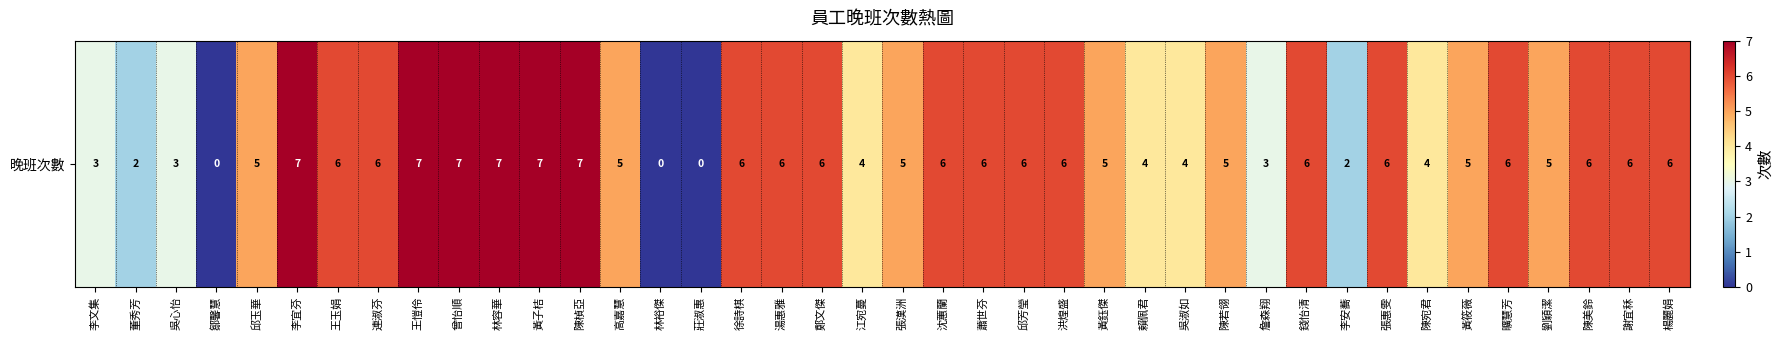

Reading left to right, transcribe all the data shown in this chart.

李文集=3	董秀芳=2	吳心怡=3	鄒馨慧=0	邱玉華=5	李宜芬=7	王玉娟=6	連淑芬=6	王愷伶=7	曾怡順=7	林容華=7	黃子桔=7	陳楨亞=7	高嘉慧=5	林裕傑=0	莊淑惠=0	徐詩棋=6	湯惠雅=6	鄭文傑=6	江宛蔓=4	張漢洲=5	沈蕙蘭=6	蕭世芬=6	邱芳瑩=6	洪煌盛=6	黃鈺傑=5	賴佩君=4	吳淑如=4	陳若翎=5	詹森翔=3	錢怡清=6	李安蕎=2	張惠雯=6	陳宛君=4	黃筱薇=5	曠慧芳=6	劉穎潔=5	陳美鈴=6	謝宜秝=6	楊麗娟=6